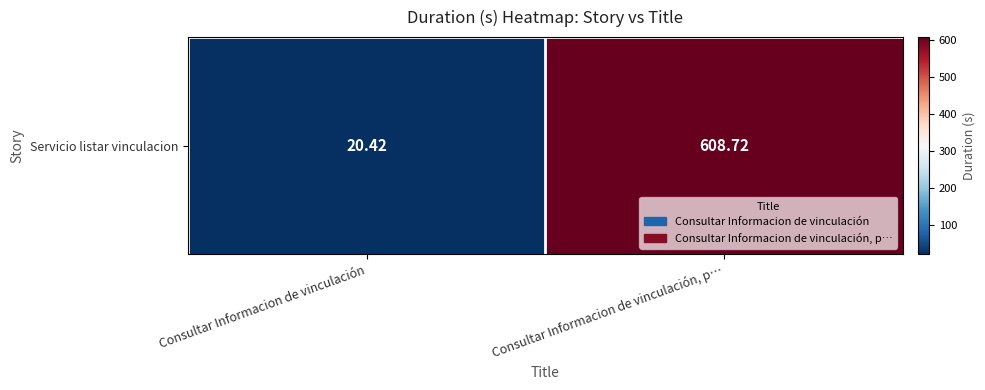

List the labels in order of value, smallest first.

Consultar Informacion de vinculación, Consultar Informacion de vinculación, p…